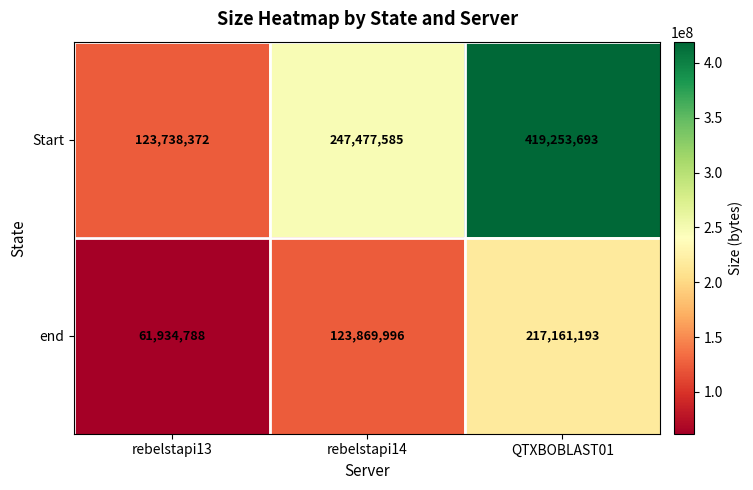

The Start series shows 258015968 at QTXBOBLAST01. True or false?

False